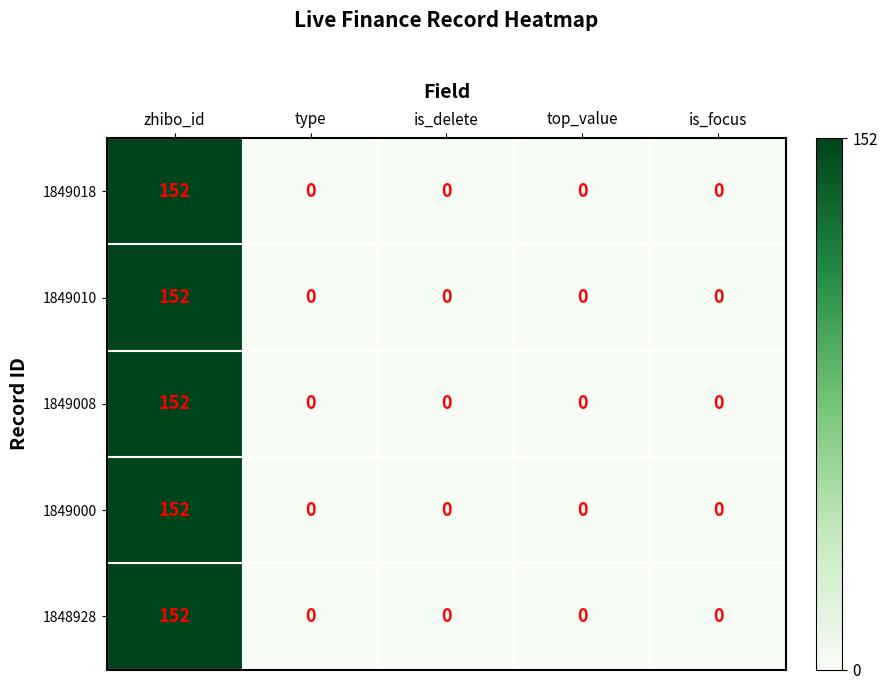

Reading left to right, transcribe all the data shown in this chart.

1849018: 152	0	0	0	0
1849010: 152	0	0	0	0
1849008: 152	0	0	0	0
1849000: 152	0	0	0	0
1848928: 152	0	0	0	0